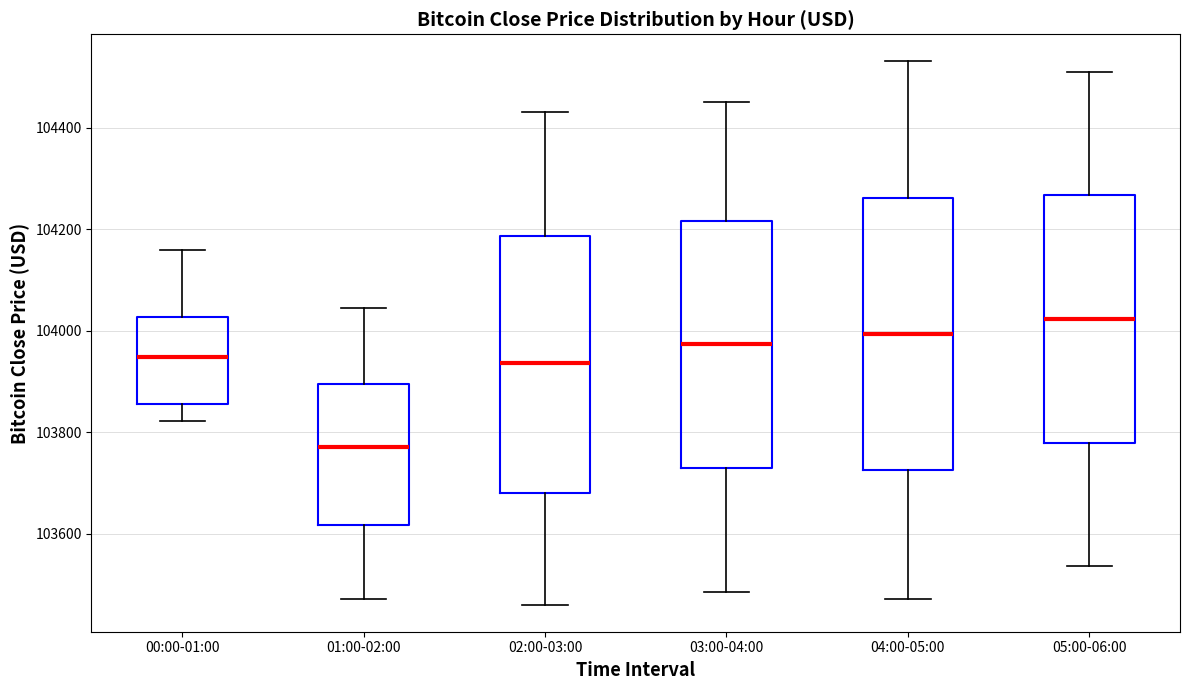

Reading left to right, transcribe this box plot: for each box, give where its median line is, the range the box spans, and where its two whiskers end, as read against the y-axis. The values are not printed on the chart, so give them approximately, as read against the axis.

00:00-01:00: median 103940, box 103860 to 104020, whiskers 103820 to 104160
01:00-02:00: median 103780, box 103620 to 103900, whiskers 103480 to 104040
02:00-03:00: median 103940, box 103680 to 104180, whiskers 103460 to 104440
03:00-04:00: median 103980, box 103720 to 104220, whiskers 103480 to 104460
04:00-05:00: median 104000, box 103720 to 104260, whiskers 103480 to 104540
05:00-06:00: median 104020, box 103780 to 104260, whiskers 103540 to 104520